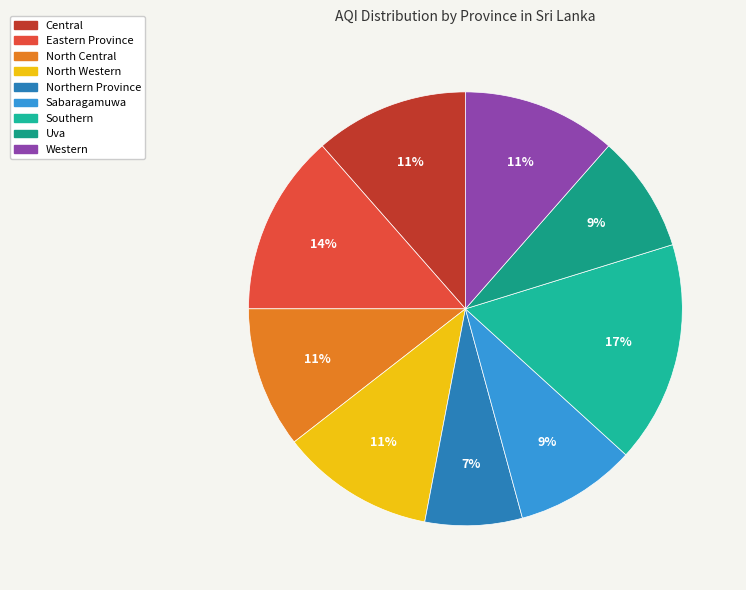

What is the change in value from North Western to Northern Province?

-31